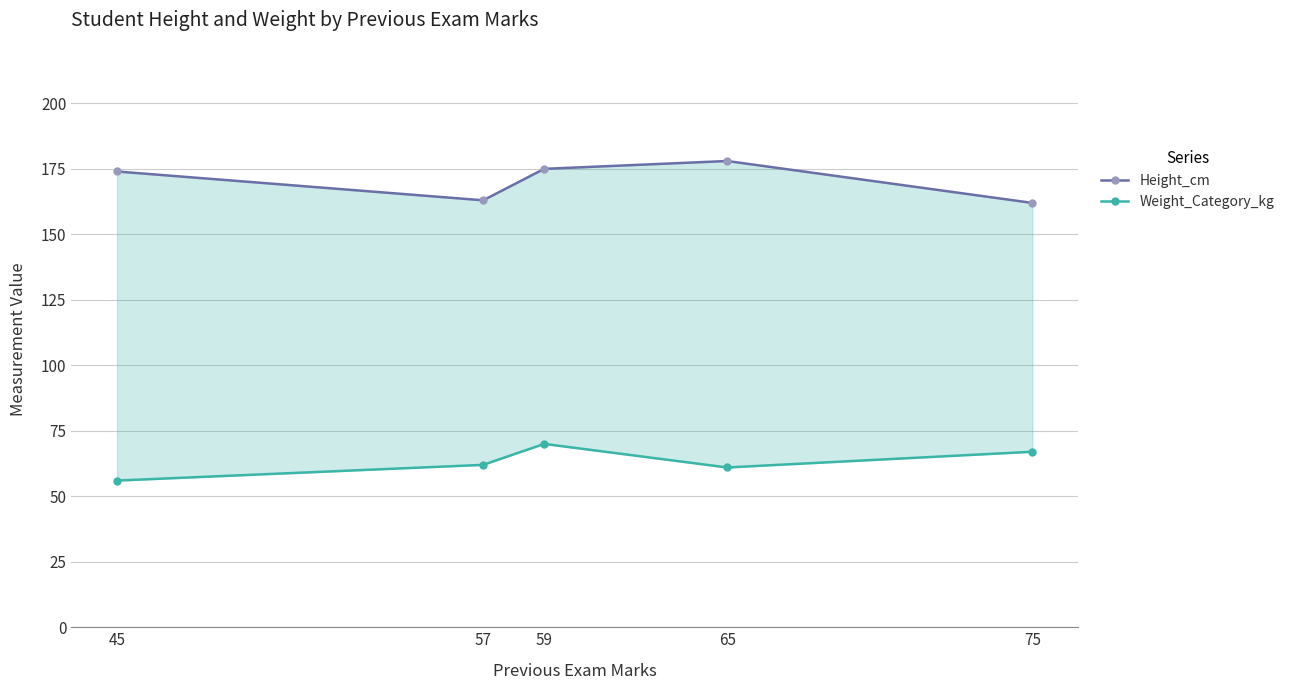

List the series in order of their peak value, highest first.

Height_cm, Weight_Category_kg